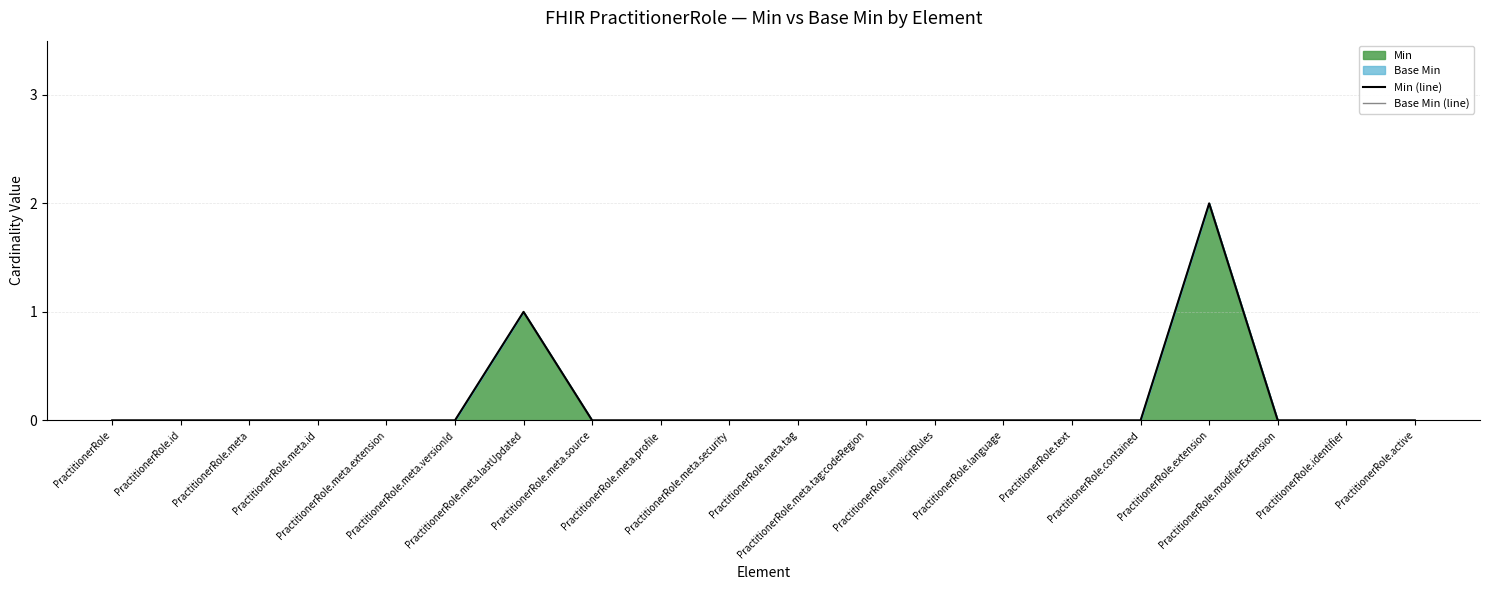

Rank the categories by Min (line) value from highest to lowest.

PractitionerRole.extension, PractitionerRole.meta.lastUpdated, PractitionerRole, PractitionerRole.id, PractitionerRole.meta, PractitionerRole.meta.id, PractitionerRole.meta.extension, PractitionerRole.meta.versionId, PractitionerRole.meta.source, PractitionerRole.meta.profile, PractitionerRole.meta.security, PractitionerRole.meta.tag, PractitionerRole.meta.tag:codeRegion, PractitionerRole.implicitRules, PractitionerRole.language, PractitionerRole.text, PractitionerRole.contained, PractitionerRole.modifierExtension, PractitionerRole.identifier, PractitionerRole.active